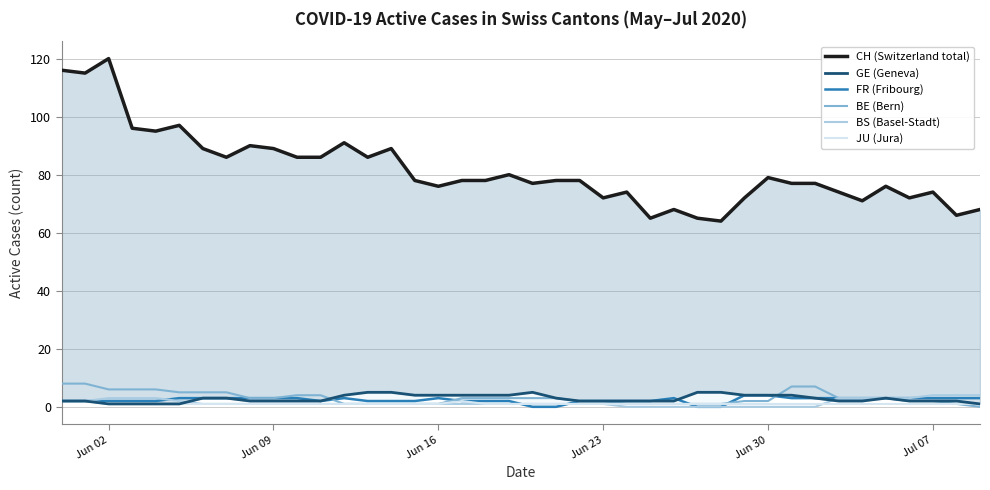

What is the highest value of the BS (Basel-Stadt) series?

4